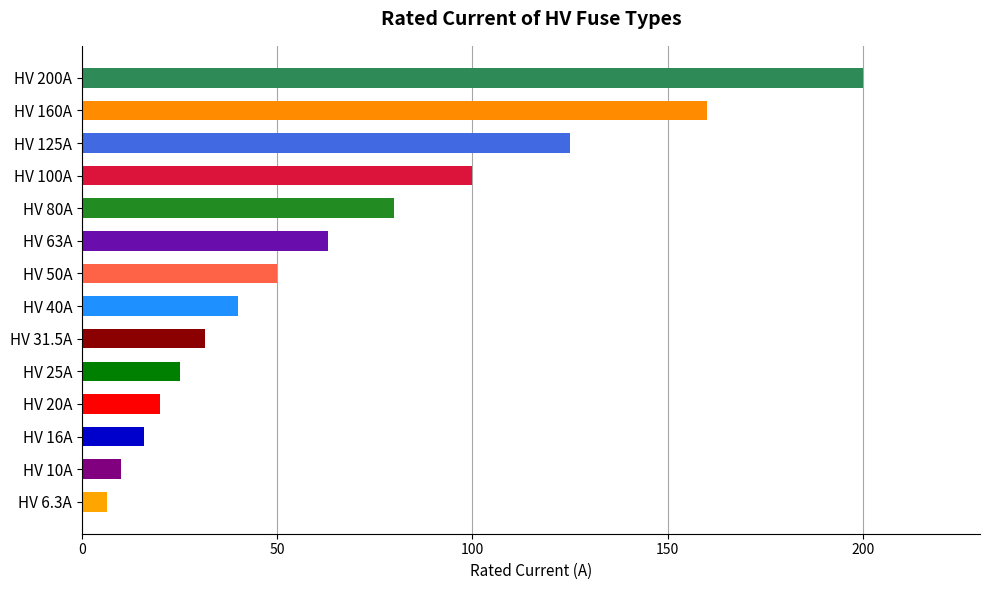

Reading left to right, what are all the values shown in this chart?

HV 6.3A=6.3	HV 10A=10.0	HV 16A=16.0	HV 20A=20.0	HV 25A=25.0	HV 31.5A=31.5	HV 40A=40.0	HV 50A=50.0	HV 63A=63.0	HV 80A=80.0	HV 100A=100.0	HV 125A=125.0	HV 160A=160.0	HV 200A=200.0